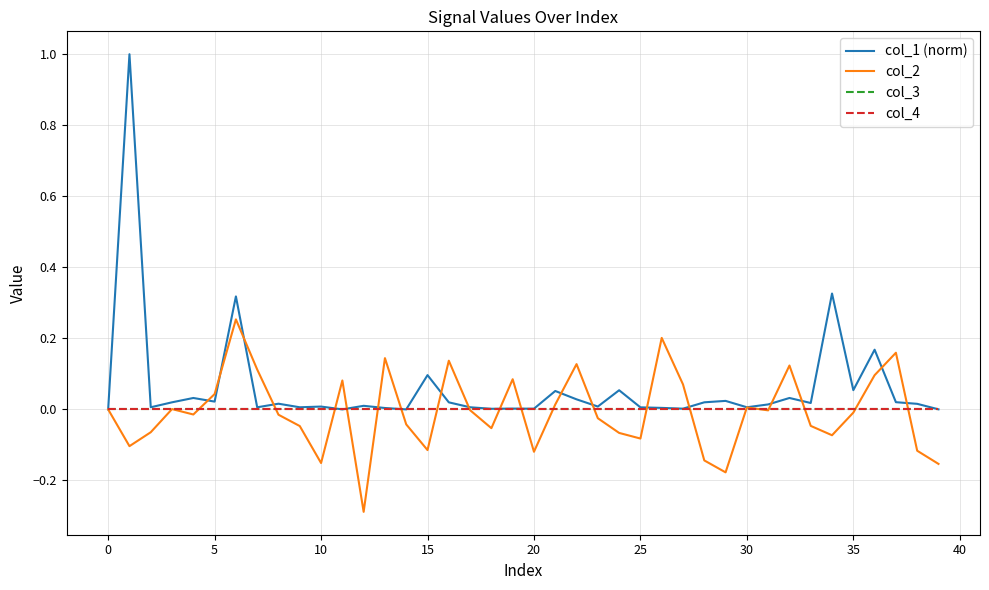

Which series has the widest spread of values?

col_1 (norm)